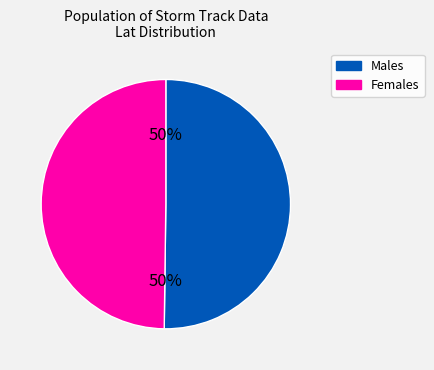

To the nearest percent, what is the average slice percentage?

50%